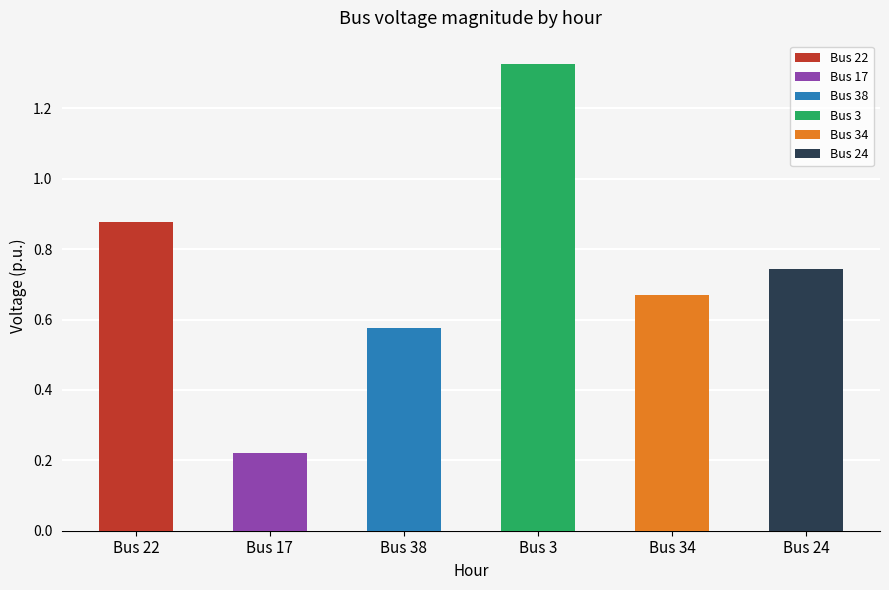

The value of 24 at 7 is 0.3. True or false?

False